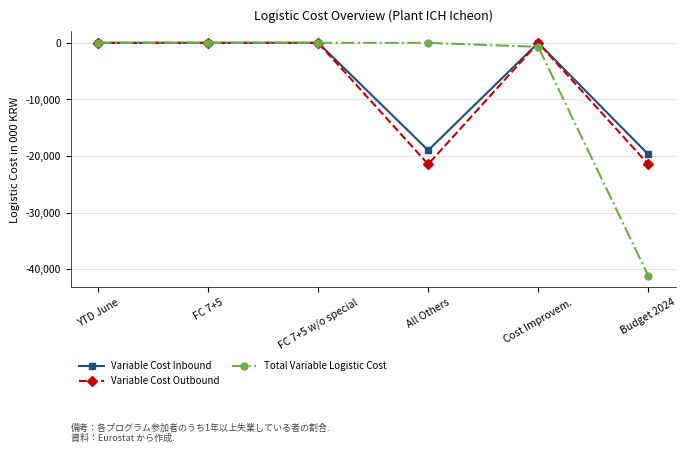

Is this an area chart (filled region under the line)?

No